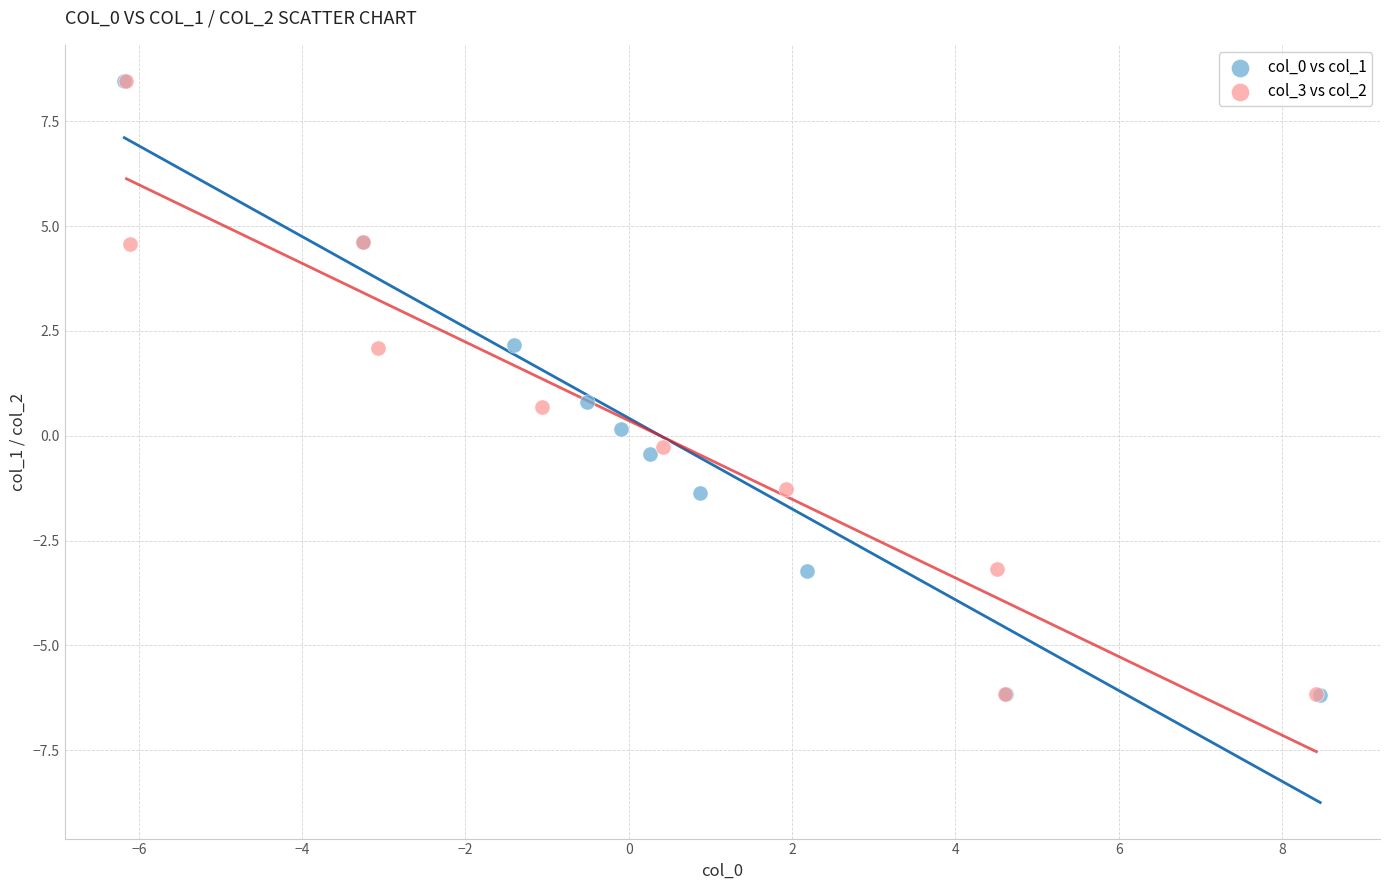

What are all the series names shown in the legend?

col_0 vs col_1, col_3 vs col_2